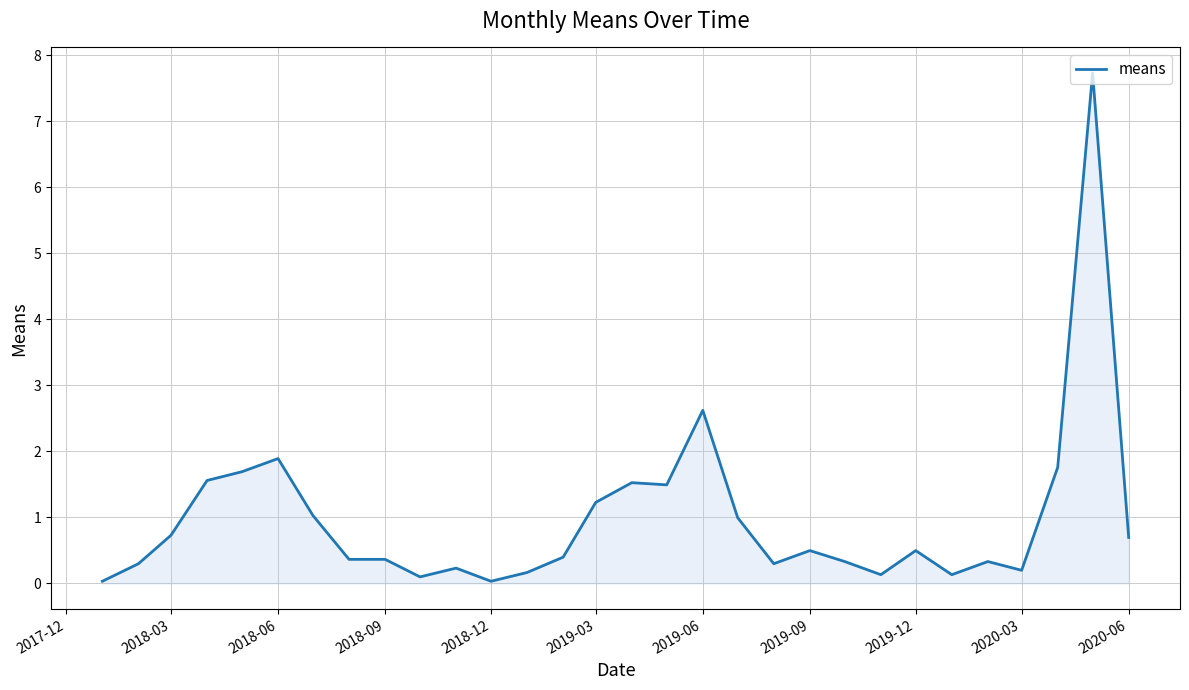

What is the sum of all values?

29.4